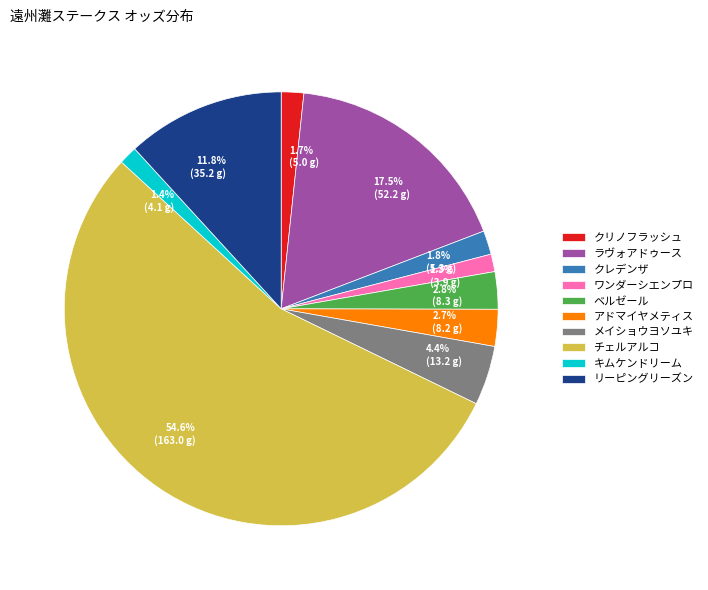

The リーピングリーズン slice represents 12% of the pie. True or false?

True